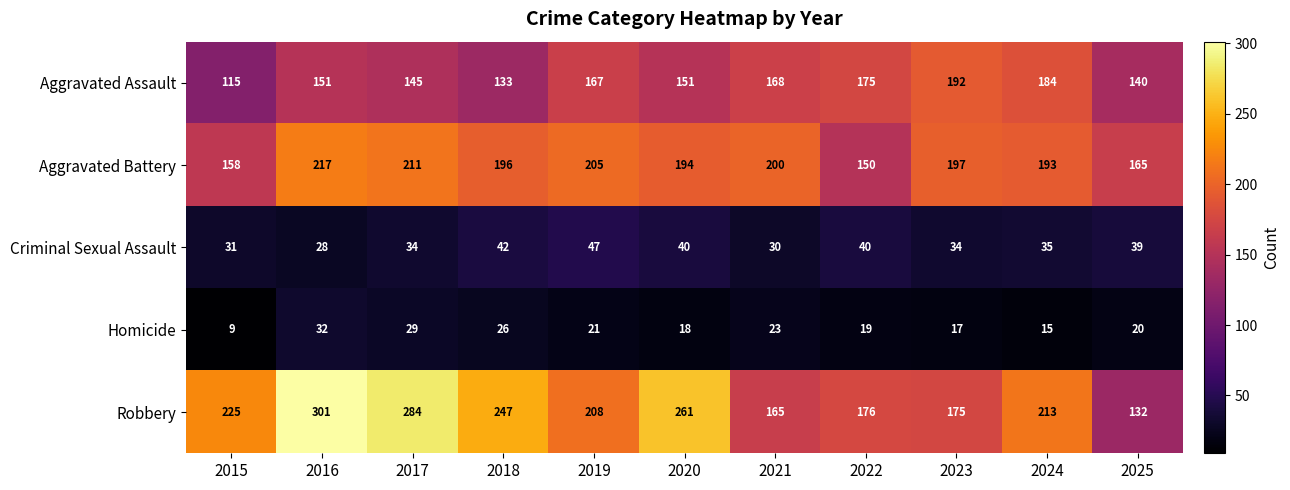

What is the sum of all Aggravated Battery values?

2086